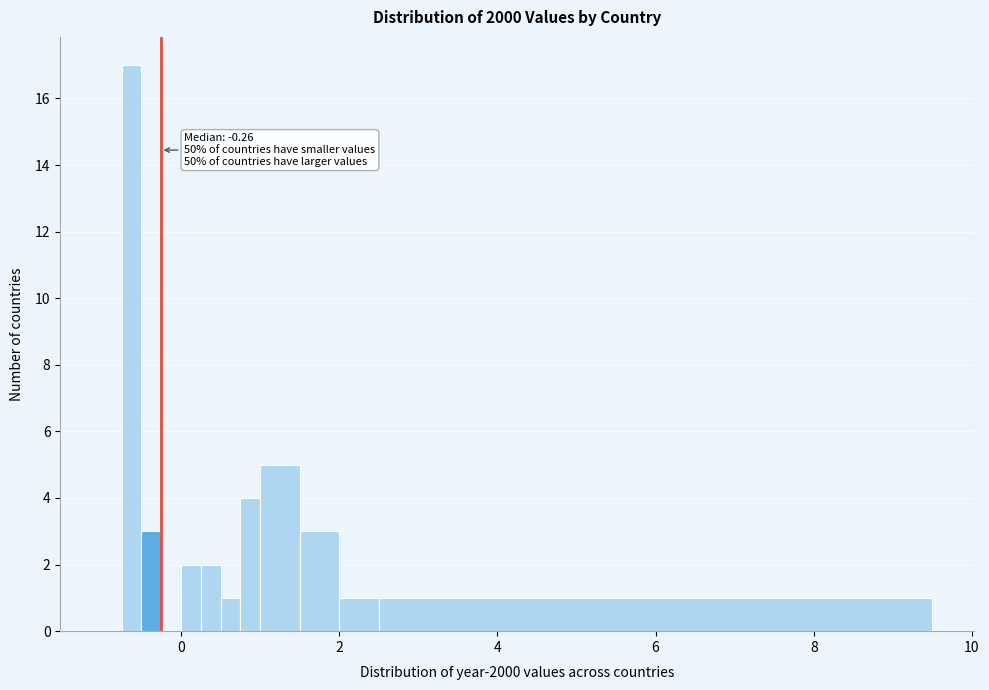

Read against the x-axis, roughly where is the centre of the tallest bar?

-0.6